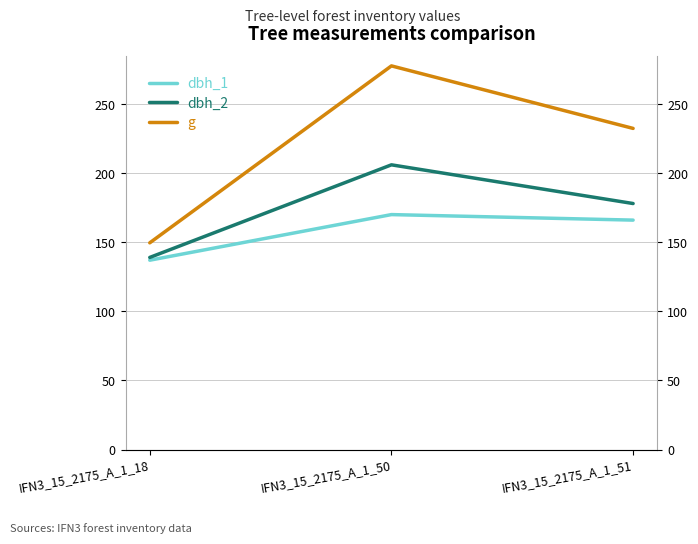

What is the highest value of the g series?

277.6